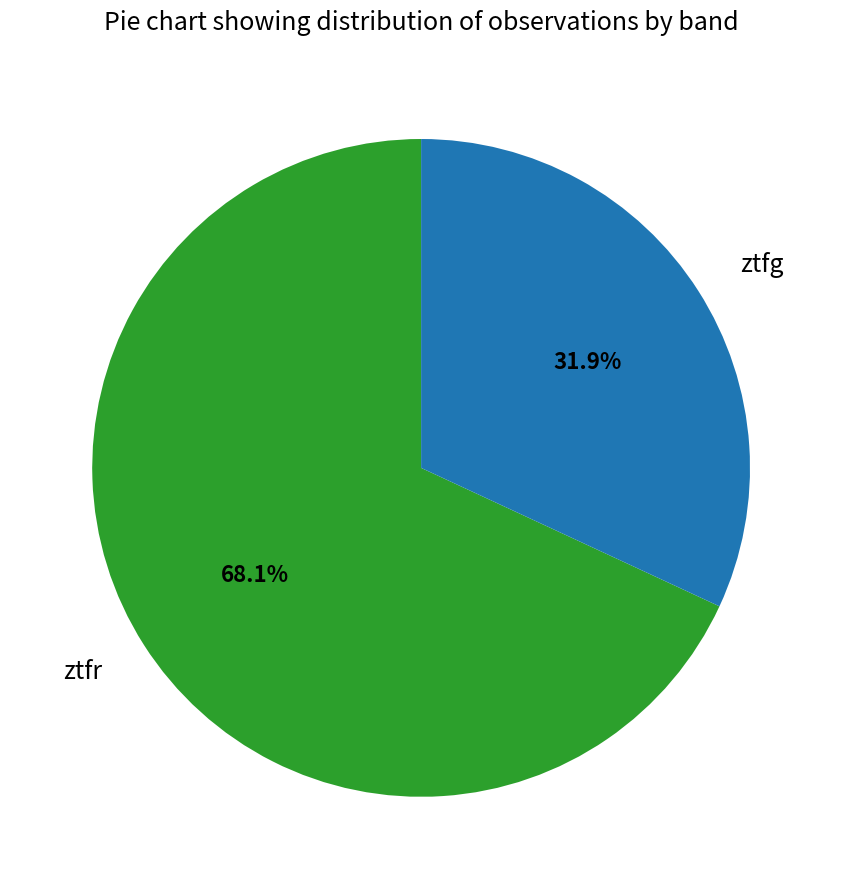

What is the smallest slice in the pie chart?

ztfg